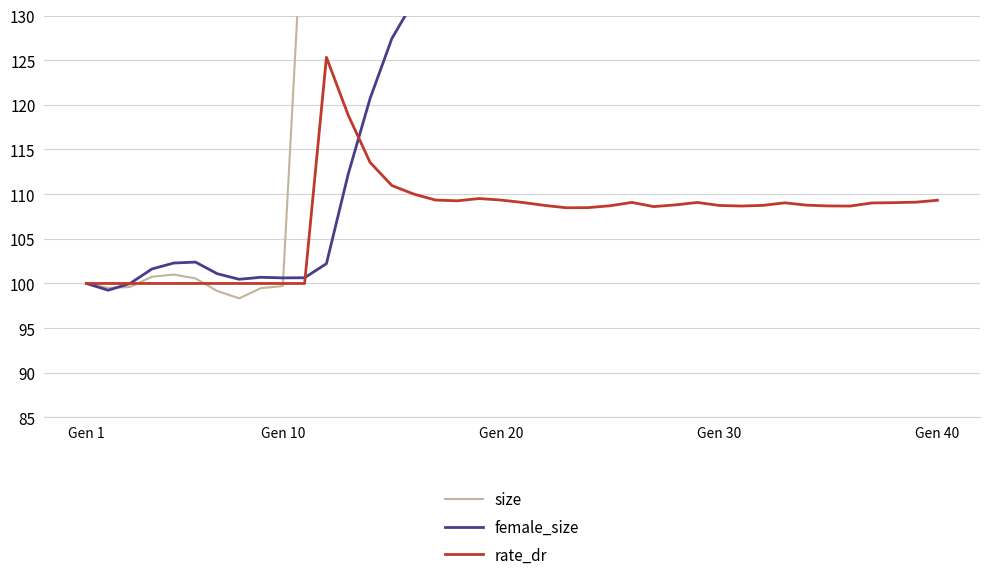

What is the maximum value for rate_dr?

125.3